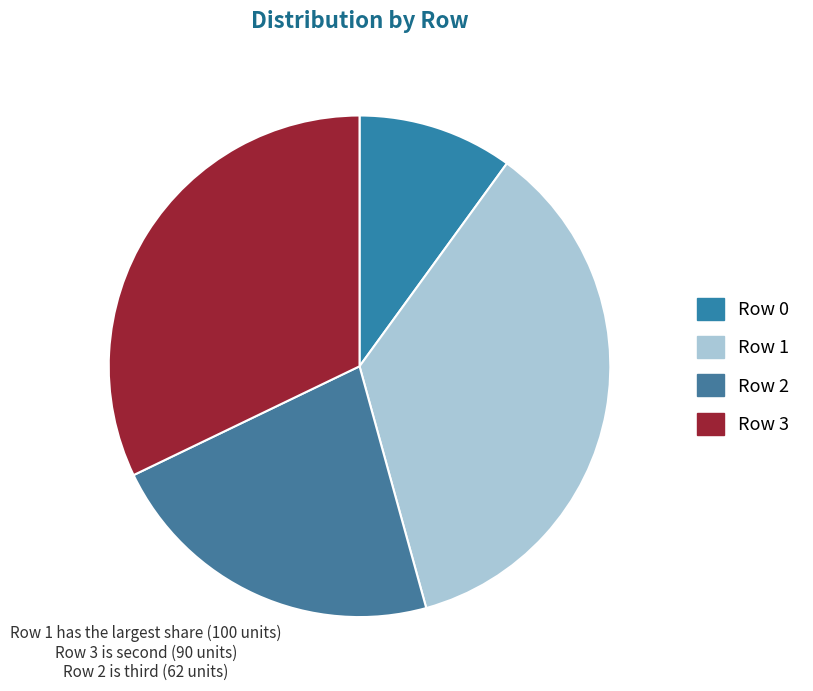

Does any single category account for the majority?

No